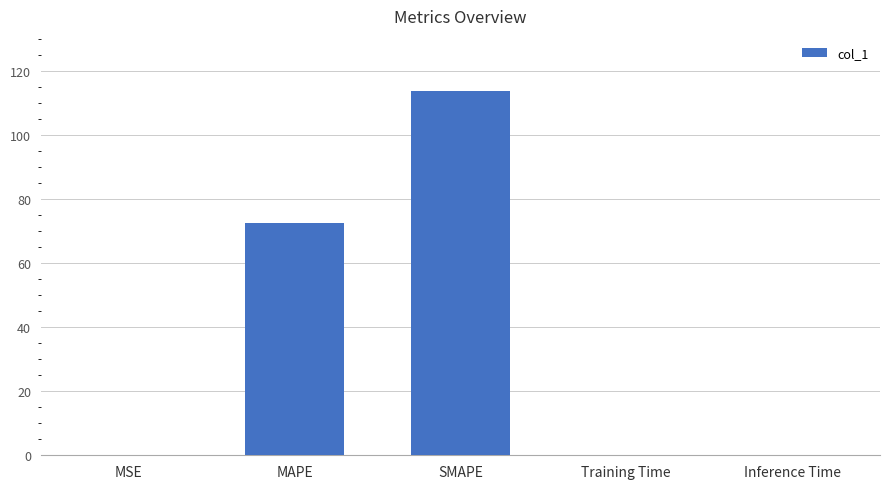

What is the change in value from MAPE to Training Time?

-72.5